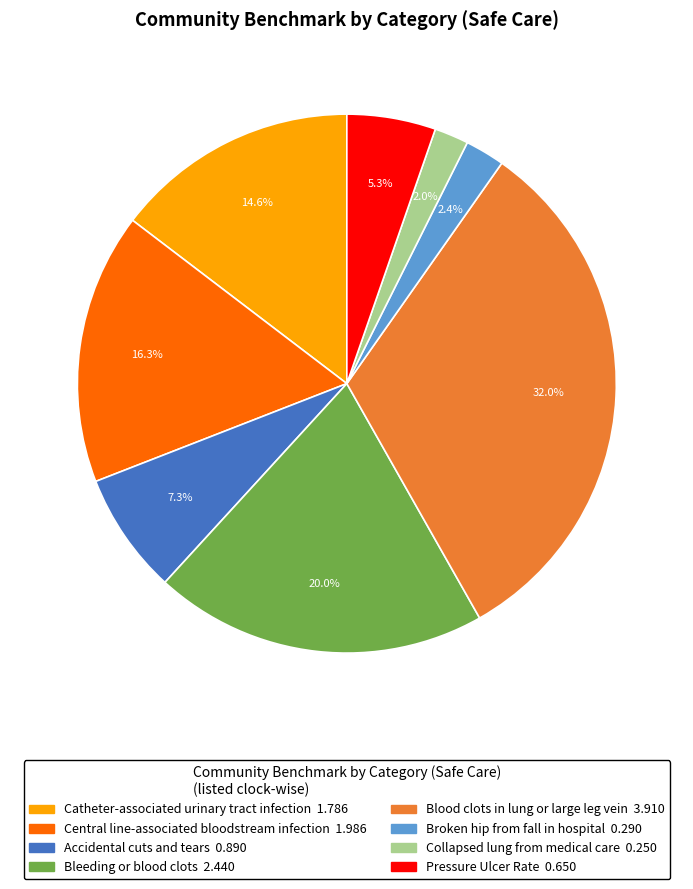

To the nearest percent, what percentage of the pie is Catheter-associated urinary tract infection?

15%